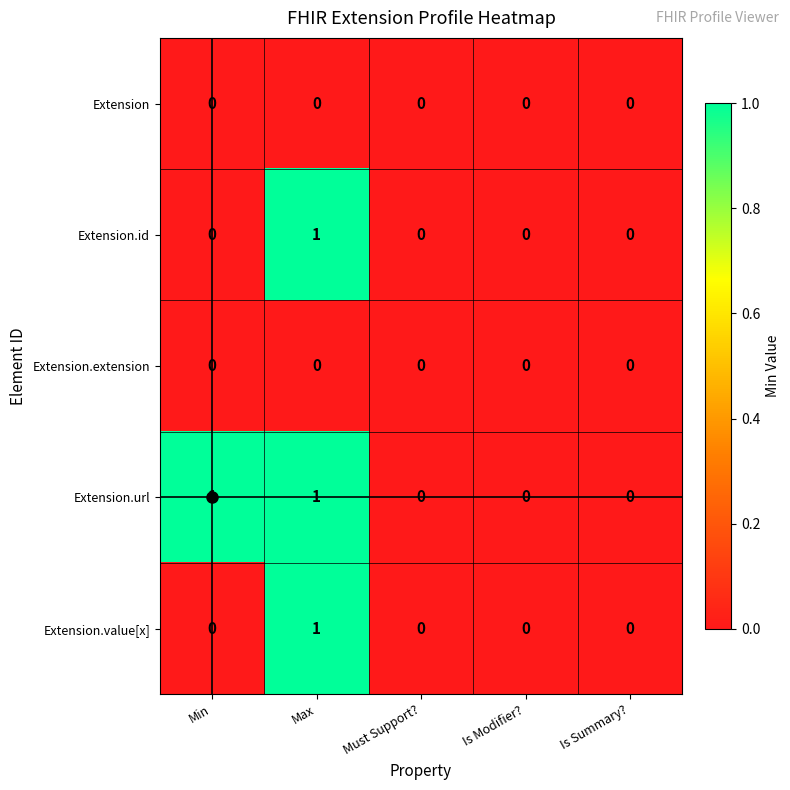

Is it true that Extension.url equals 1 at Max?

True